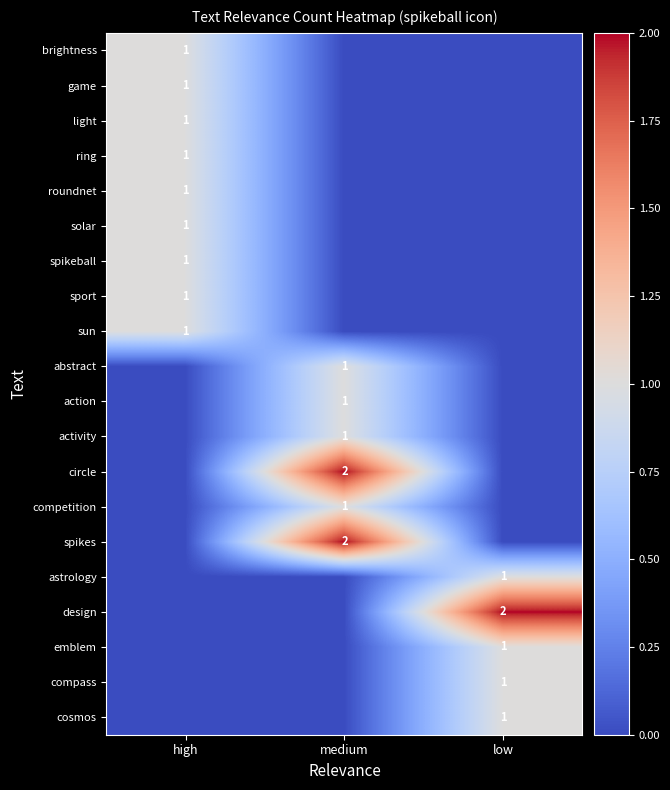

True or false: emblem has a value of 1 at low.

True